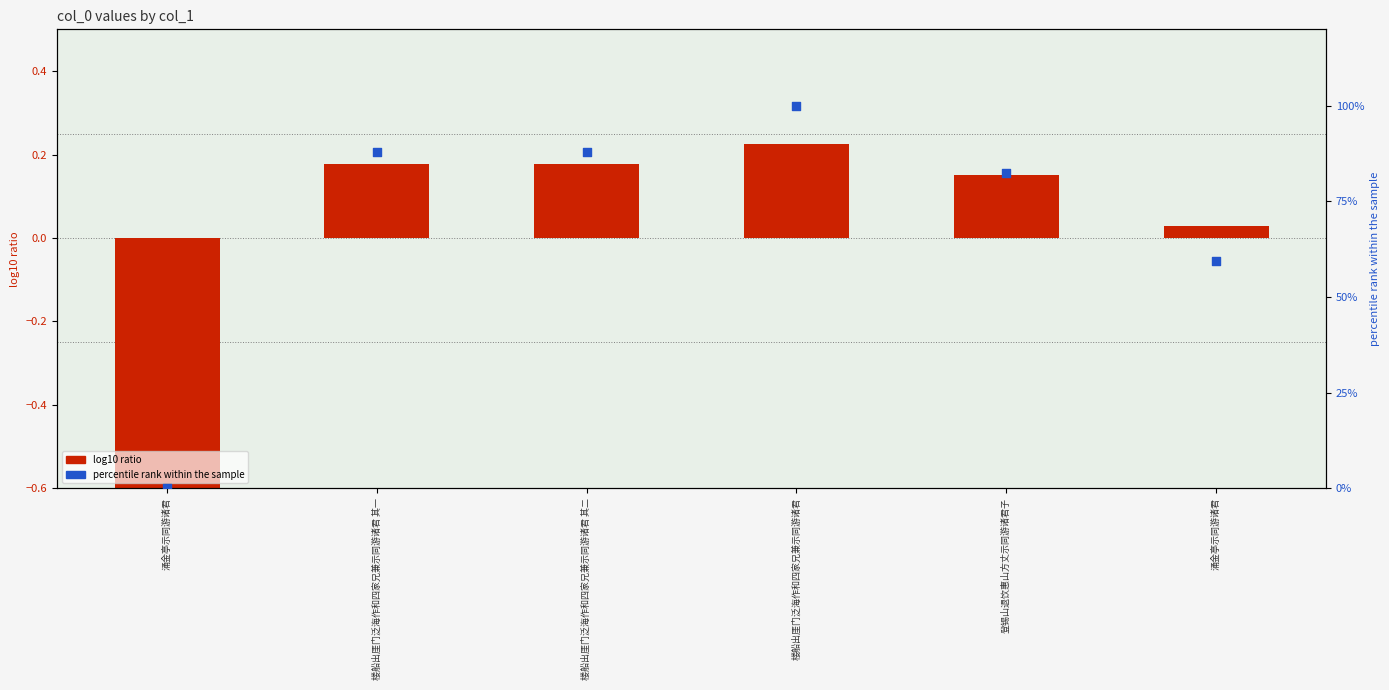

Which series reaches the maximum Y coordinate?

percentile rank within the sample